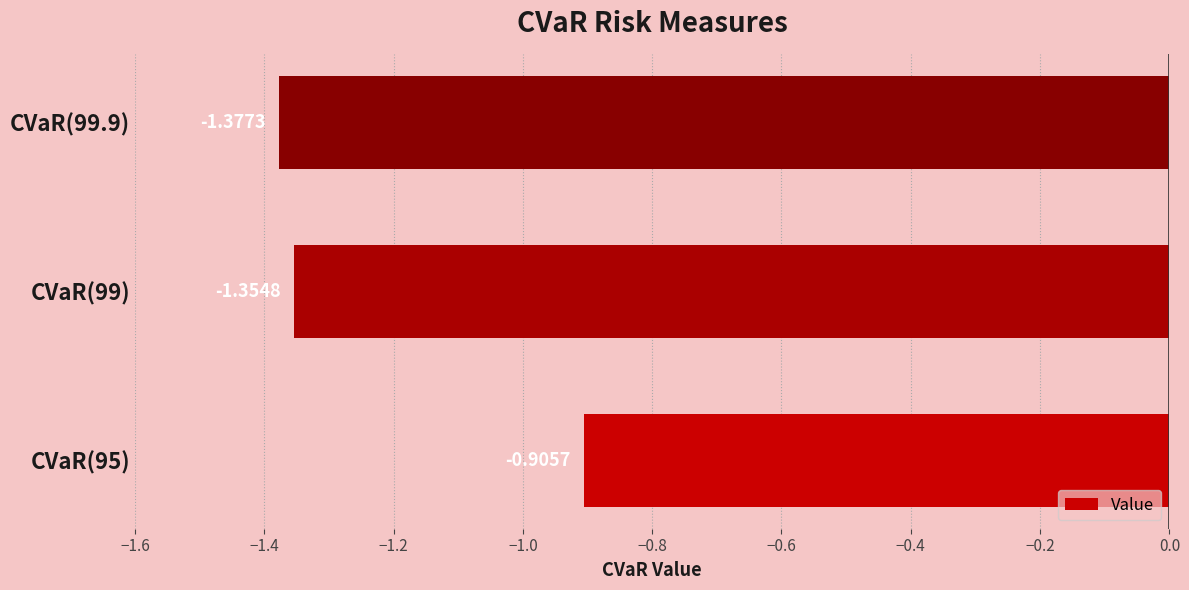

Rank the categories by value from lowest to highest.

CVaR(99.9), CVaR(99), CVaR(95)